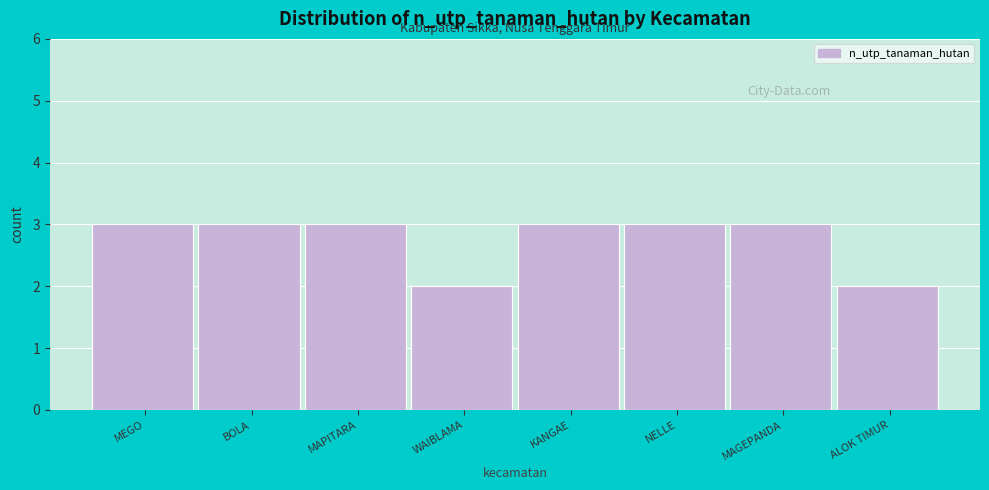

Reading left to right, extract all data points from this chart.

MEGO=3	BOLA=3	MAPITARA=3	WAIBLAMA=2	KANGAE=3	NELLE=3	MAGEPANDA=3	ALOK TIMUR=2